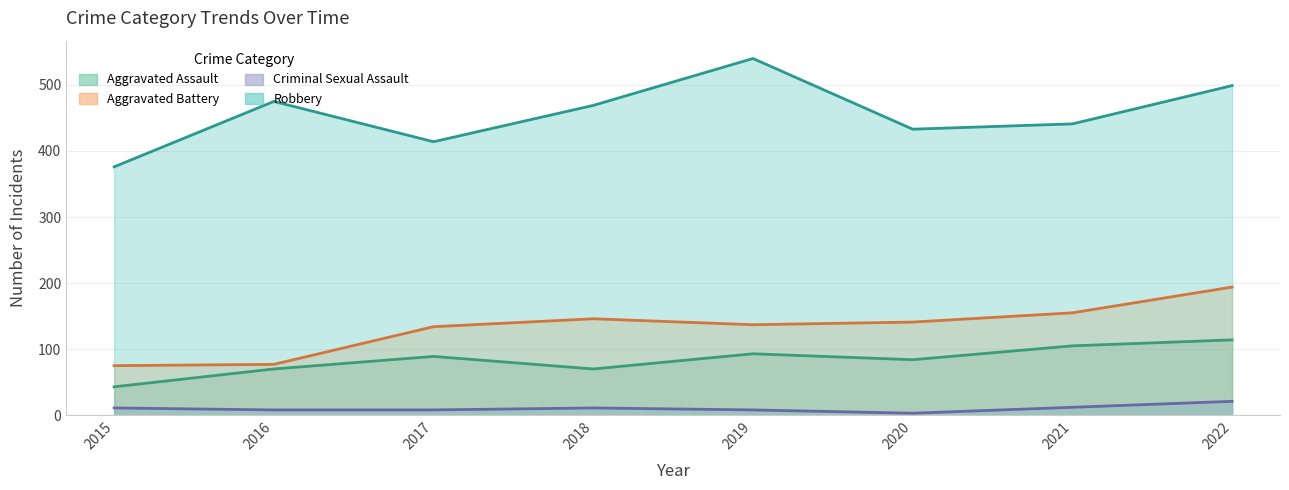

Count the number of categories in the chart.

8